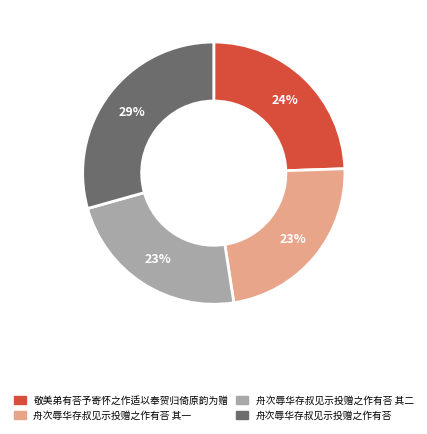

Do 舟次辱华存叔见示投赠之作有荅 其一 and 敬美弟有荅予寄怀之作适以奉贺归倚原韵为赠 together represent more than half of the pie?

No